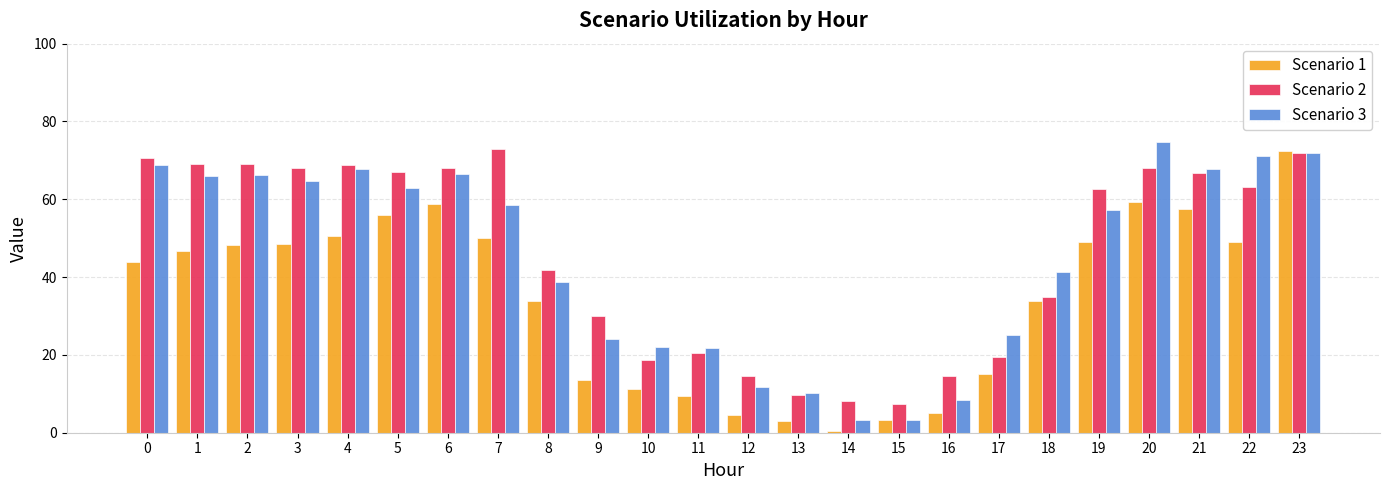

What is the sum of all Scenario 1 values?

823.4